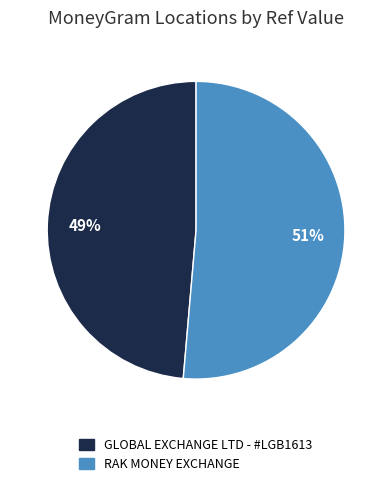

To the nearest percent, what is the combined percentage of RAK MONEY EXCHANGE and GLOBAL EXCHANGE LTD - #LGB1613?

100%